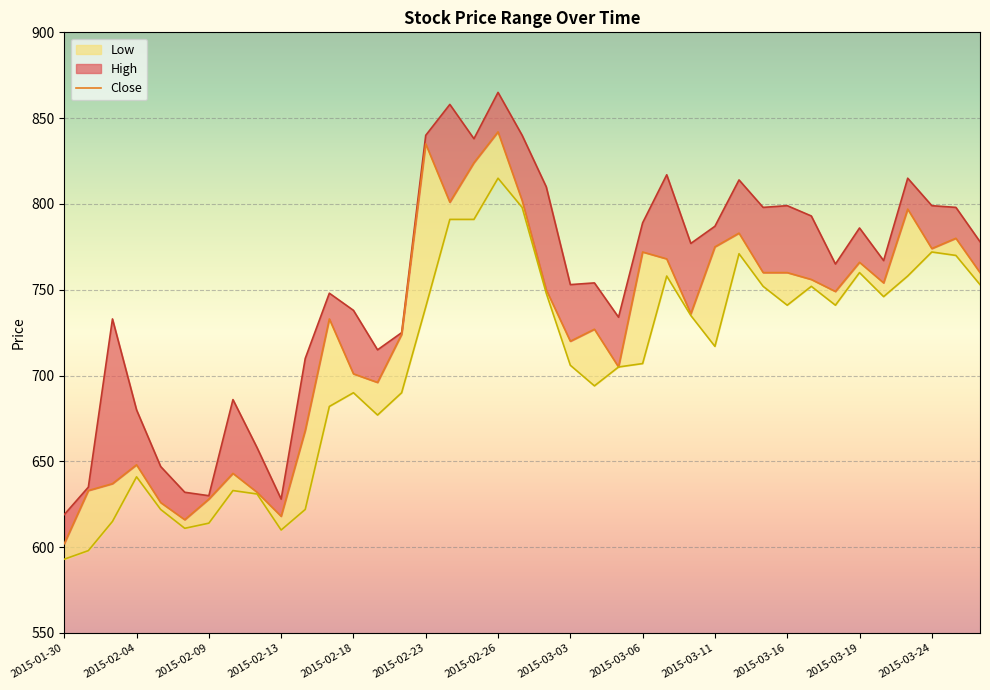

True or false: Close and High intersect in this chart.

False